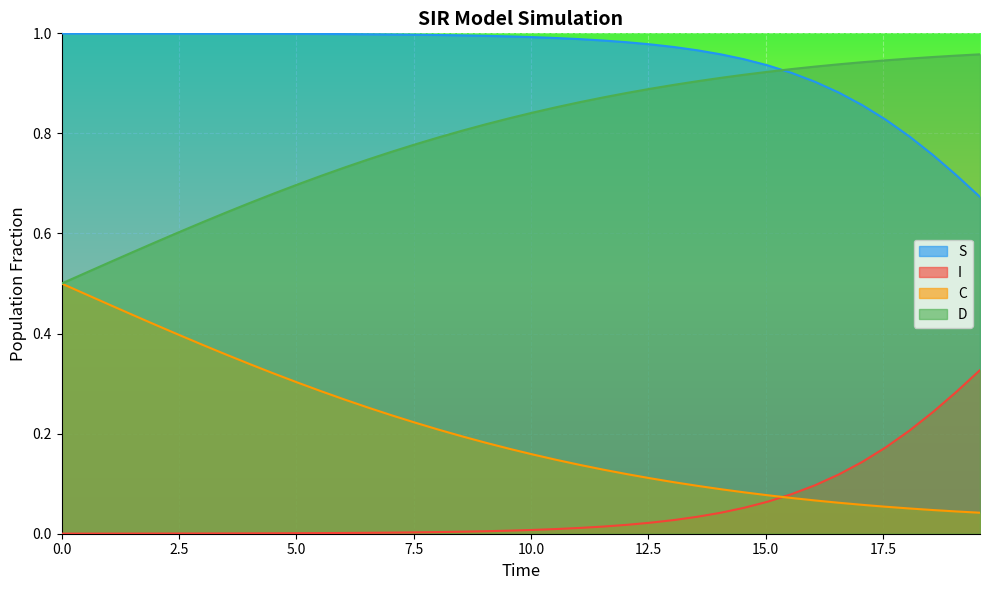

What is the maximum value shown in the chart?

1.0